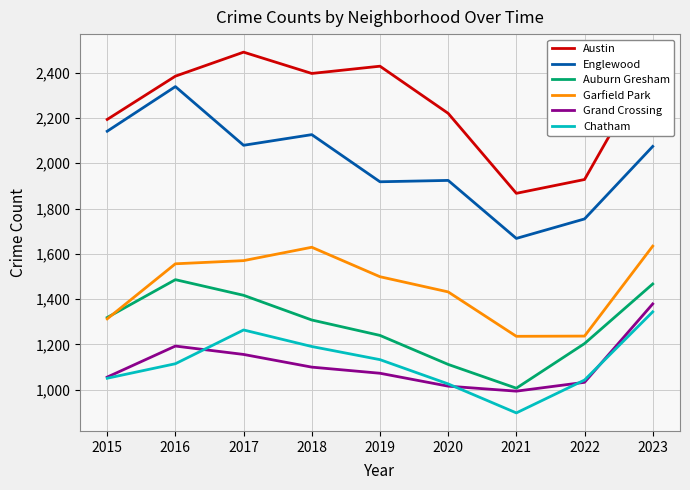

How many interior local peaks does the Auburn Gresham series have?

1